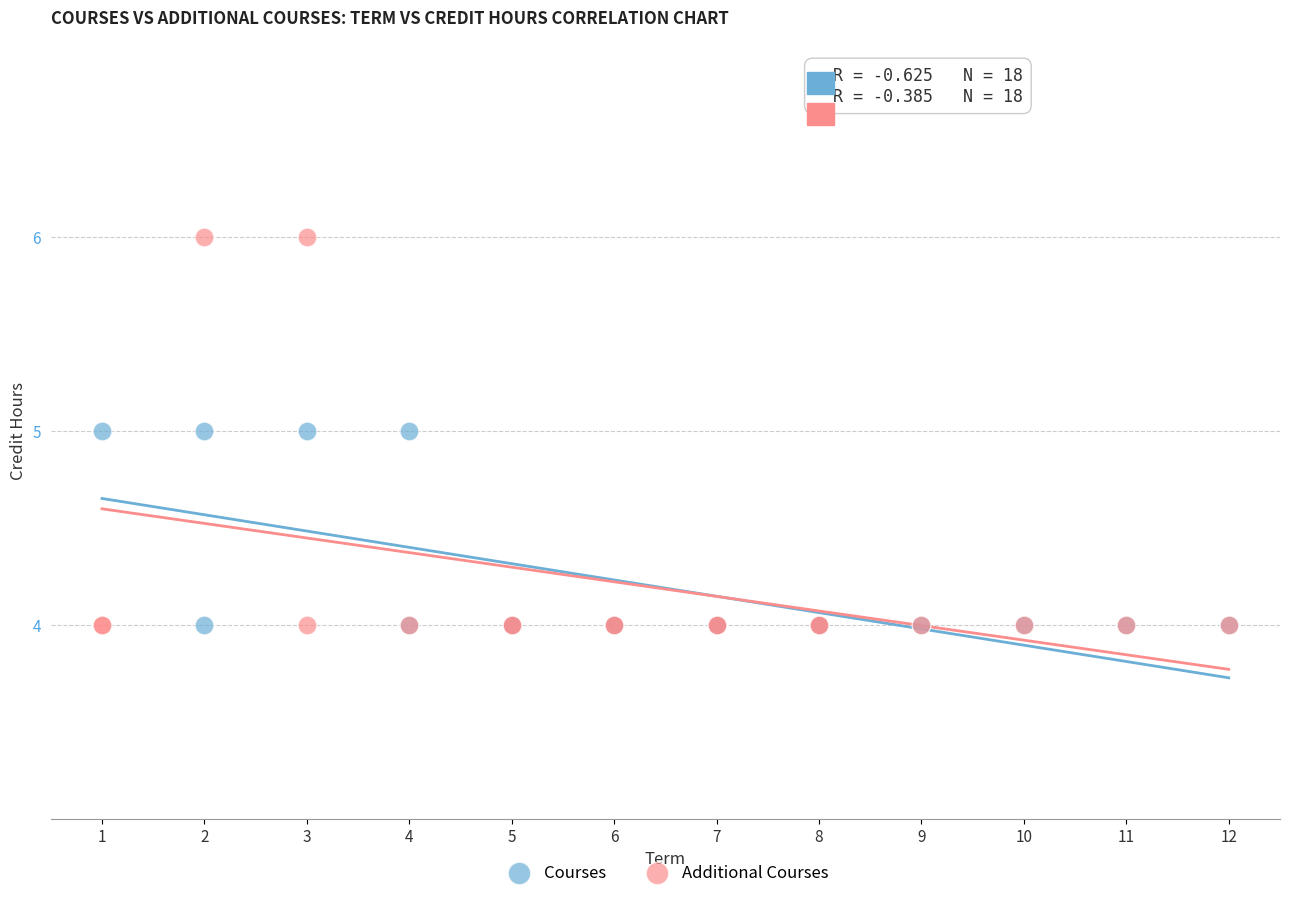

Which series has the largest Y range (max minus min)?

Additional Courses